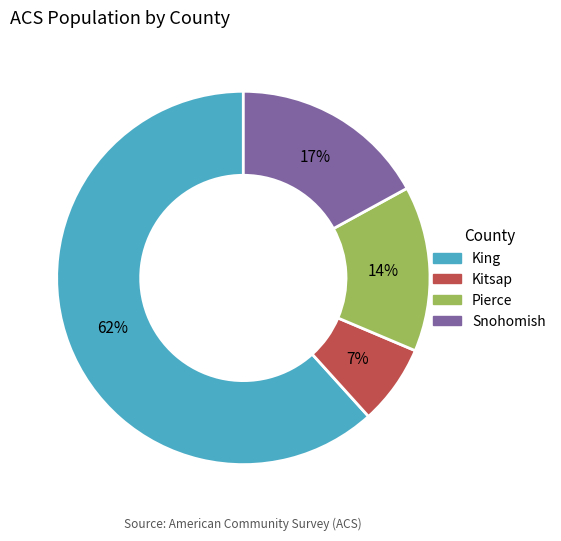

To the nearest percent, what is the difference between the largest and smallest slice percentages?

55%